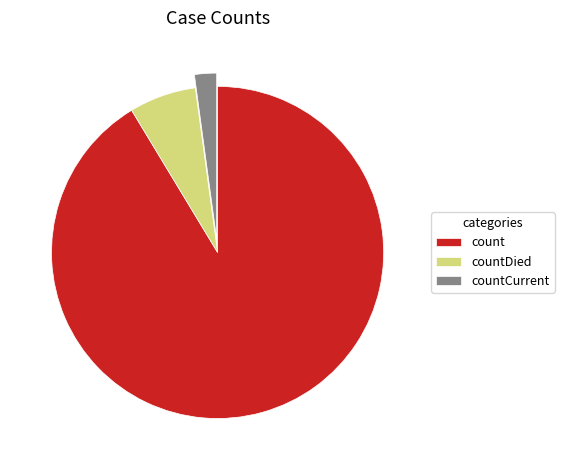

Approximately how many times larger is the value at count compared to countCurrent?

42.6